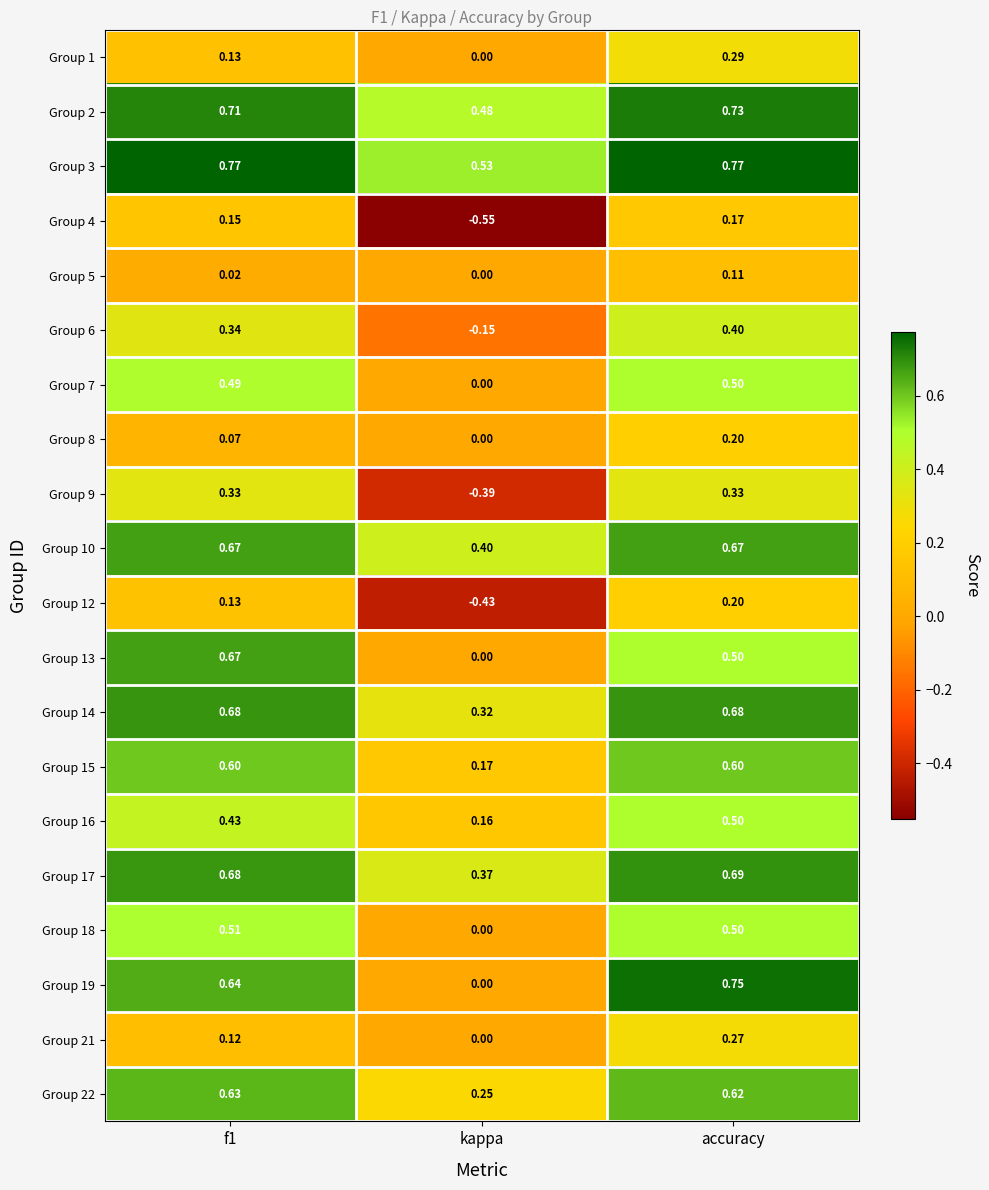

At which category is the sum across all series the highest?

accuracy